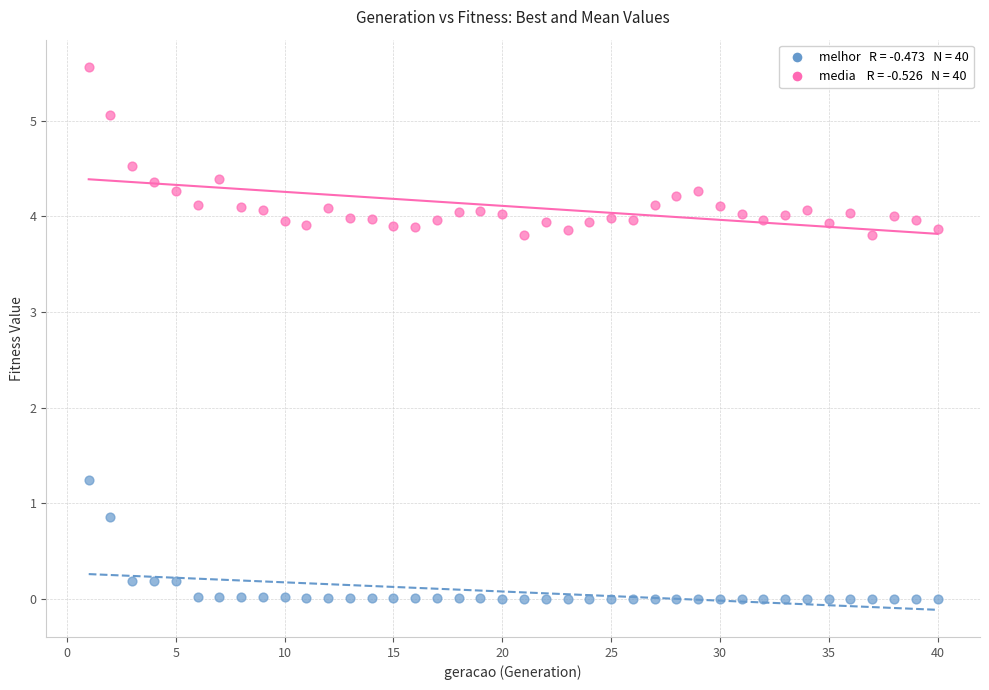

Across all series, what Y value is closest to 2?

1.2